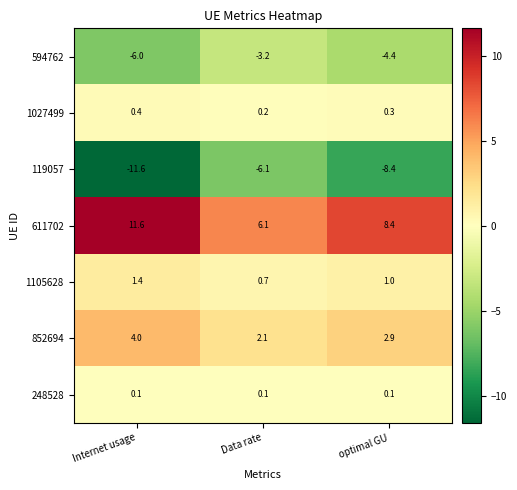

Reading right to left, transcribe all the data shown in this chart.

594762: -4.4	-3.2	-6.0
1027499: 0.3	0.2	0.4
119057: -8.4	-6.1	-11.6
611702: 8.4	6.1	11.6
1105628: 1.0	0.7	1.4
852694: 2.9	2.1	4.0
248528: 0.1	0.1	0.1